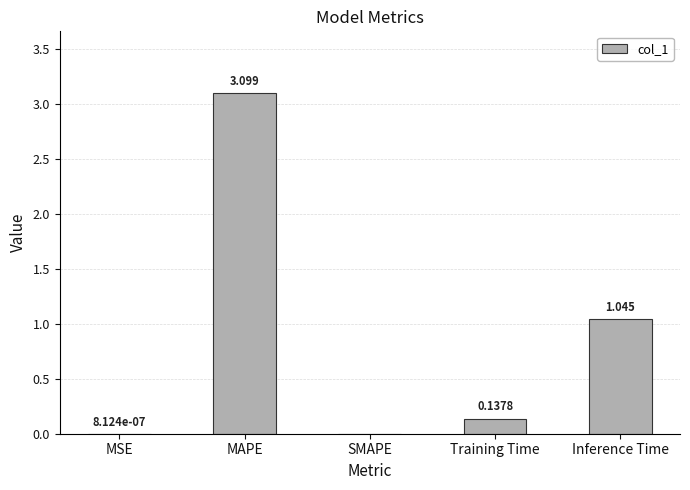

At which category does the chart reach its peak across all series?

MAPE